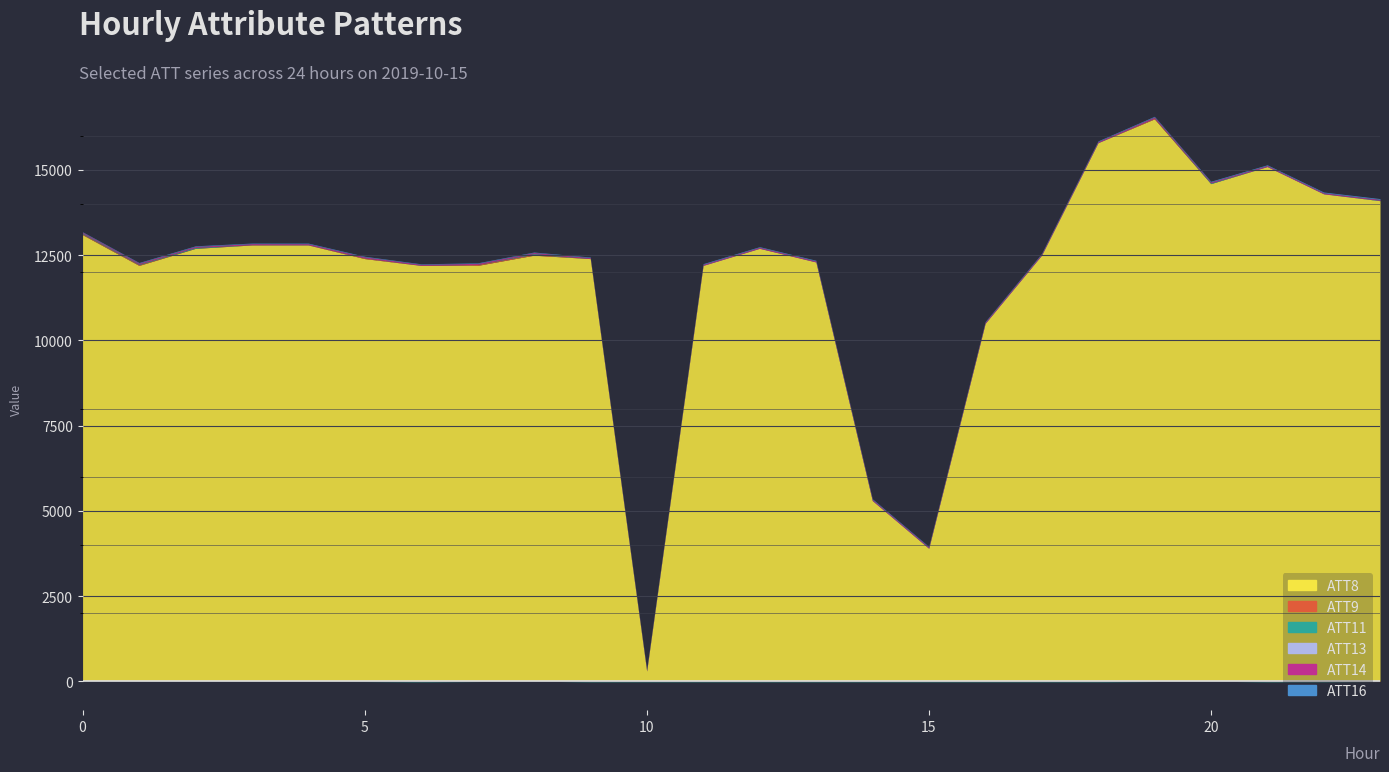

The value of ATT11 at 10 is -10.0. True or false?

True